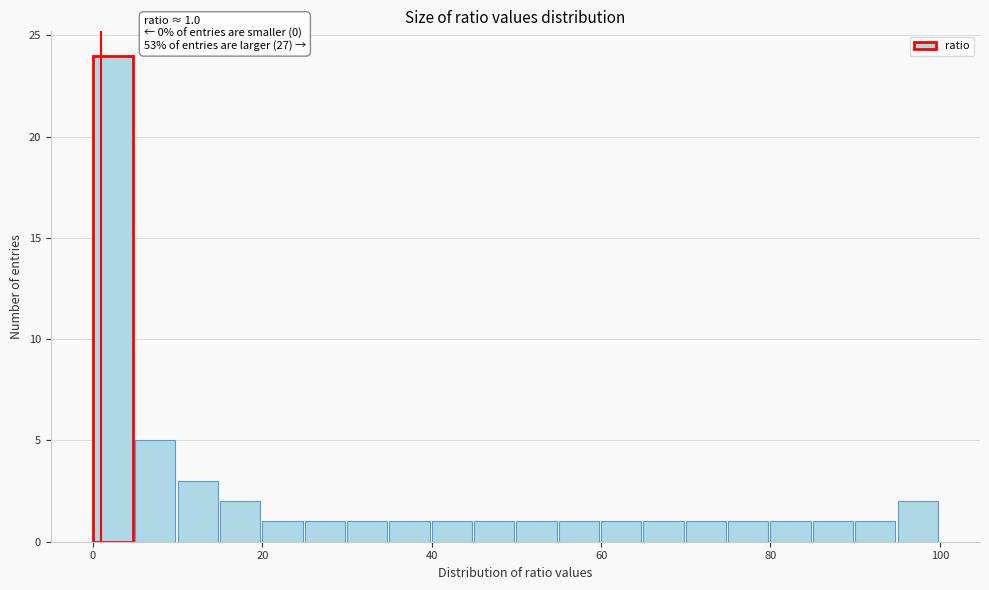

Around what value on the x-axis is the tallest bar? Give the approximate position of its centre, as read against the axis.

2